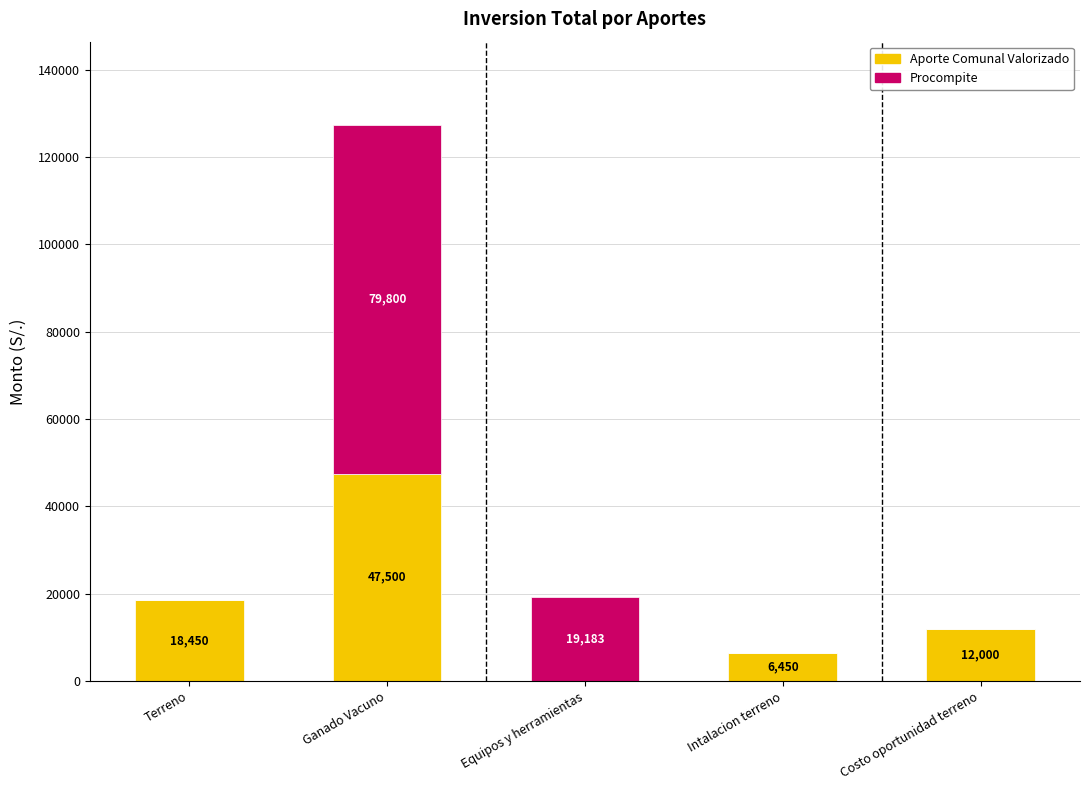

True or false: Aporte Comunal Valorizado has a value of 0 at Equipos y herramientas.

True